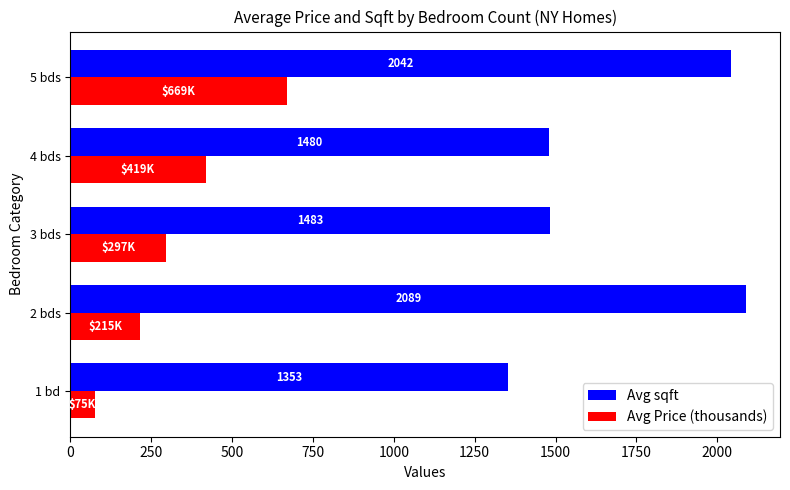

Which category has the highest value in the Avg Price (thousands) series?

5 bds